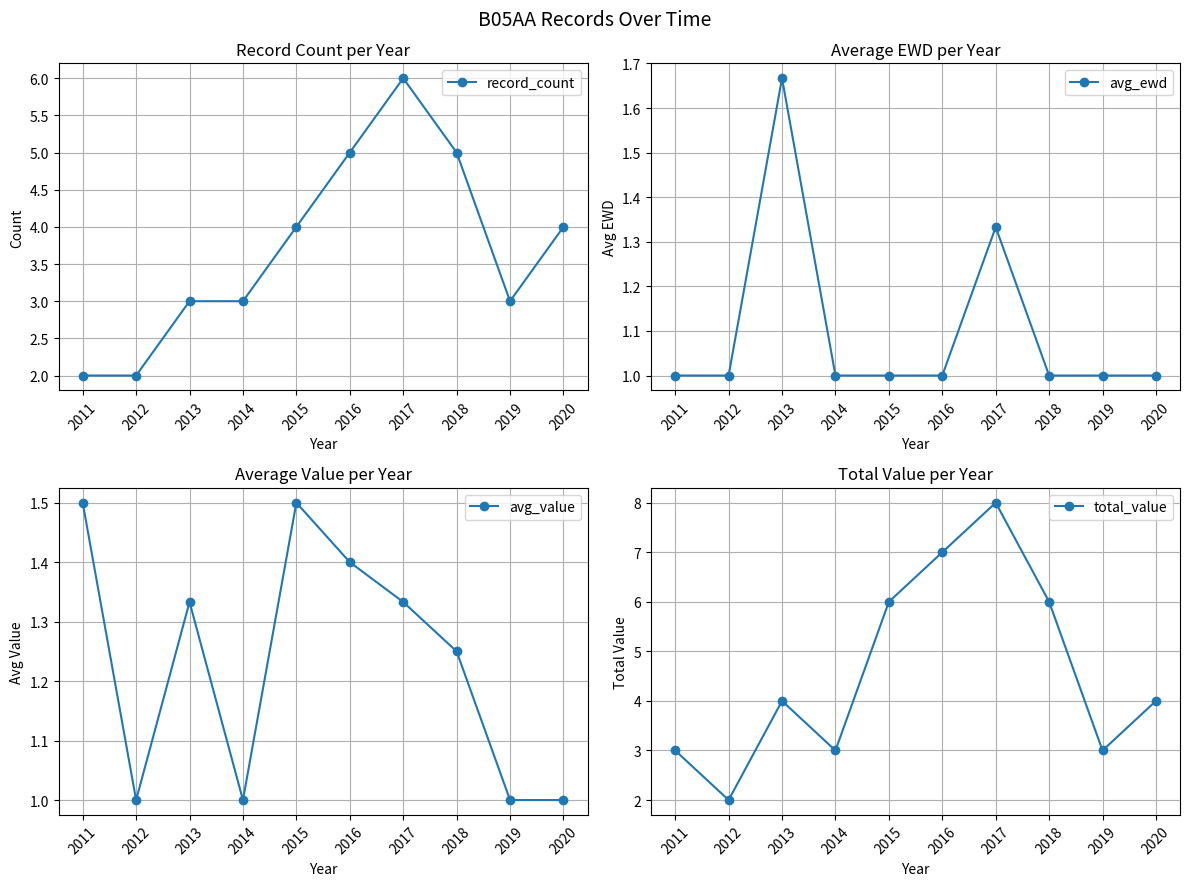

What is the greatest value displayed?

8.0